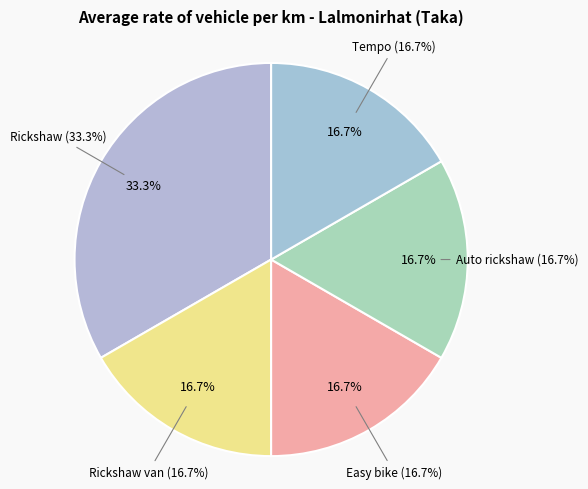

To the nearest percent, what percentage of the pie is Rickshaw van?

17%